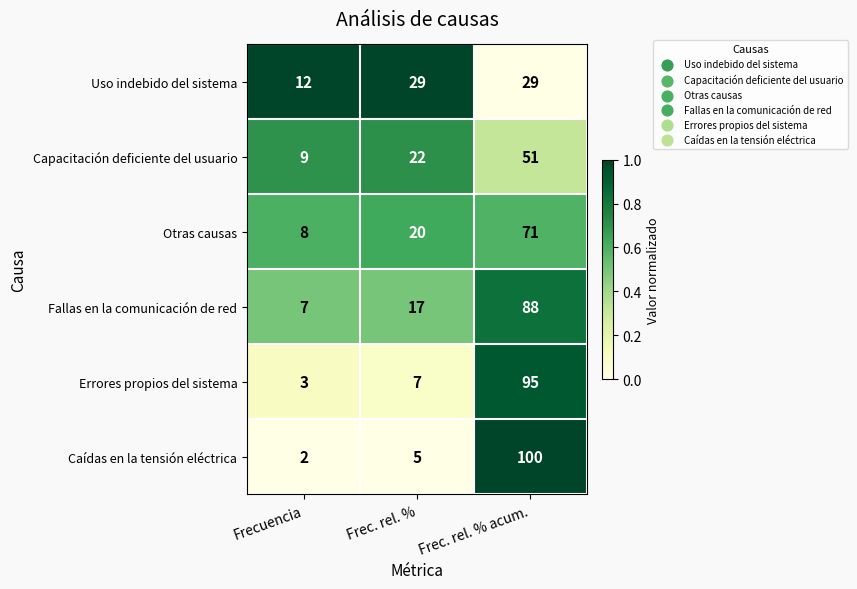

The value of Fallas en la comunicación de red at Frecuencia is 7. True or false?

True